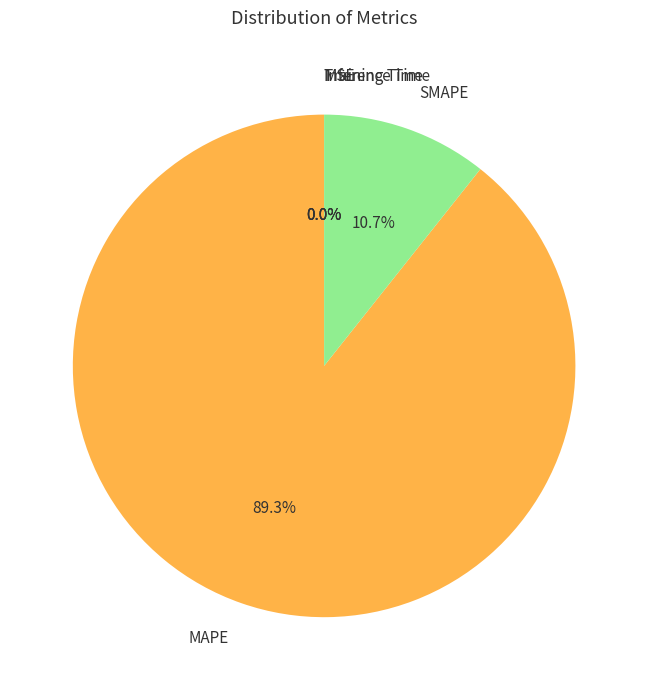

Is it true that SMAPE is 11% of the pie?

True